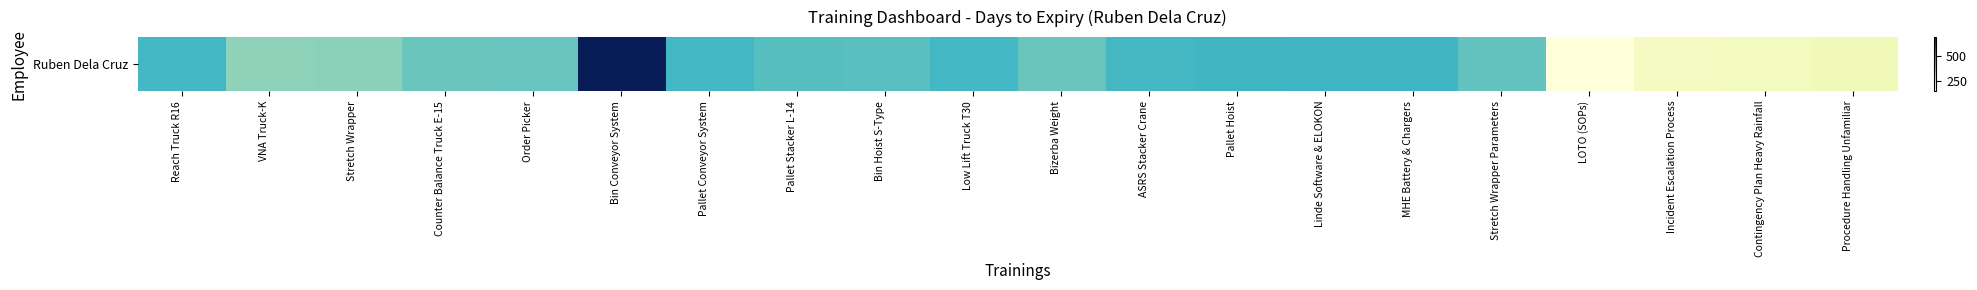

How many values exceed 398?

9